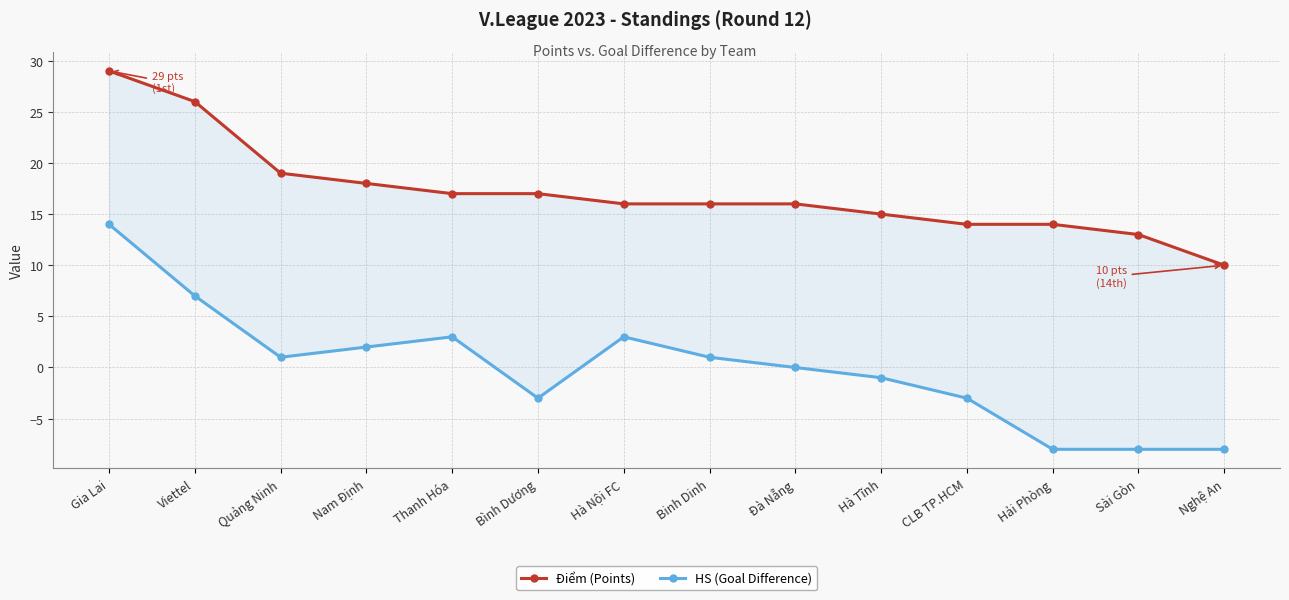

How many values in the HS (Goal Difference) series are below 1?

7